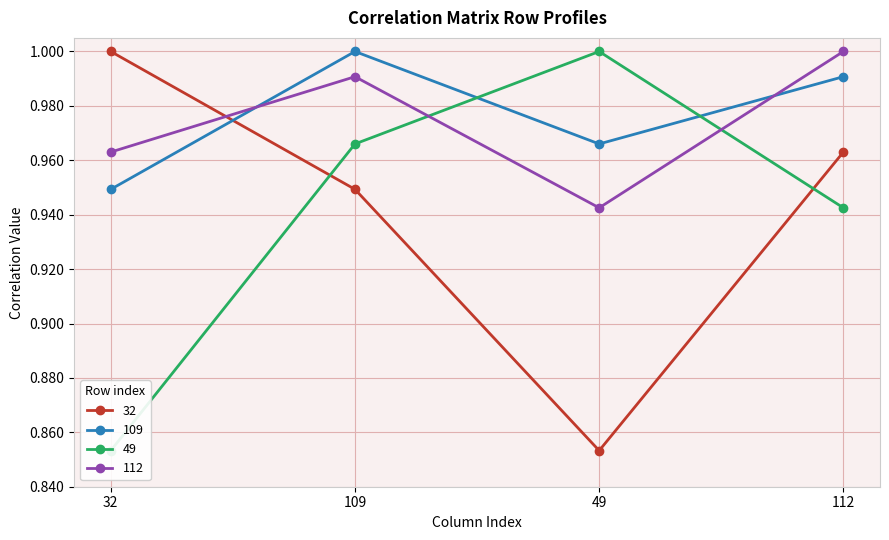

What is the difference between the highest and lowest values at 32?

0.1